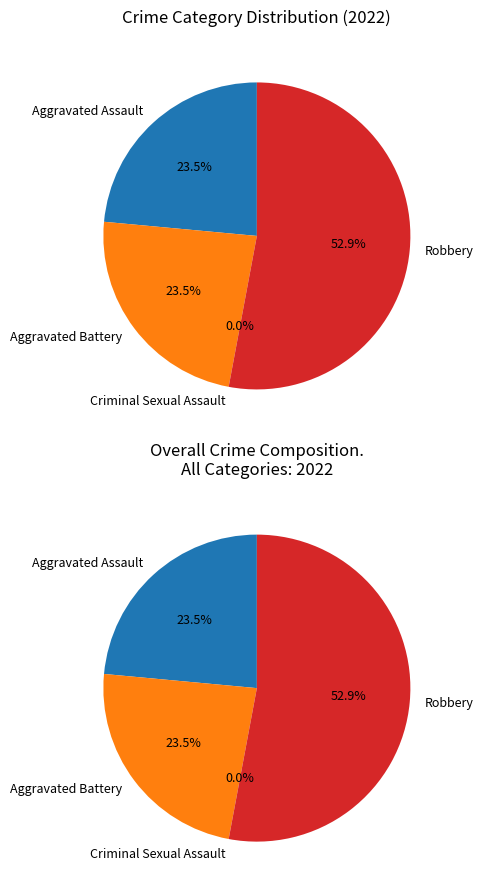

Between Robbery and Aggravated Assault, which is larger?

Robbery